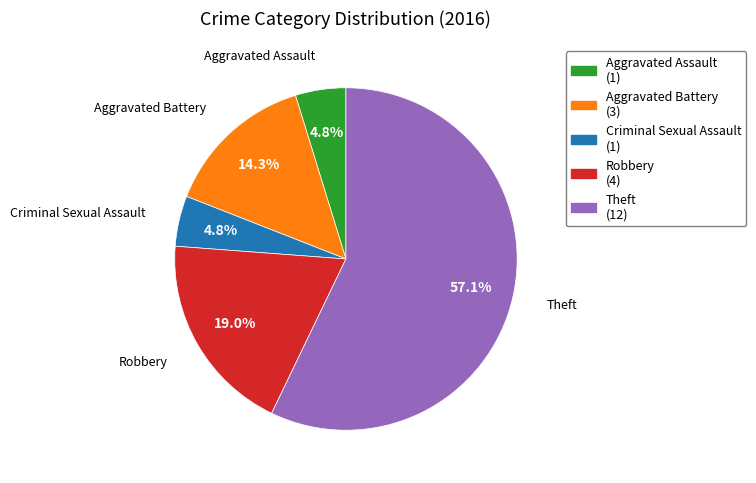

Between Aggravated Battery and Robbery, which is larger?

Robbery